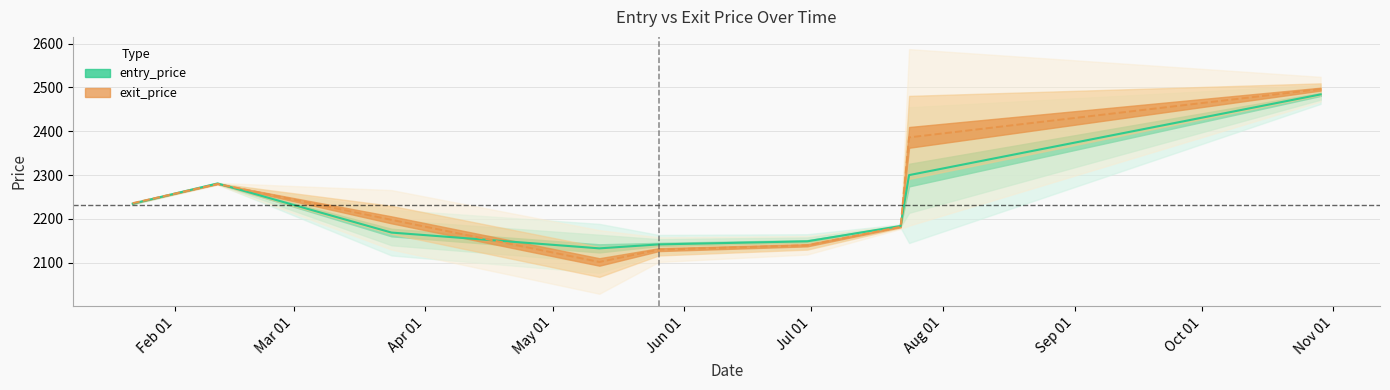

What value does the data have at 2014-07-24?

2386